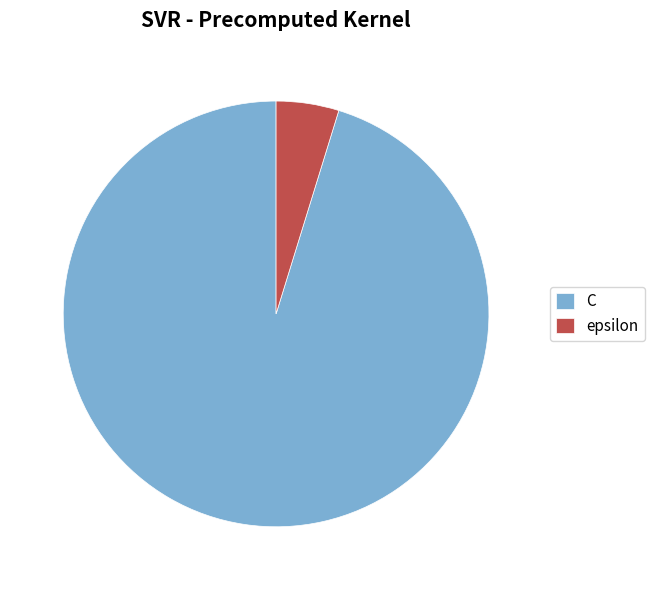

Is it true that C is 95% of the pie?

True